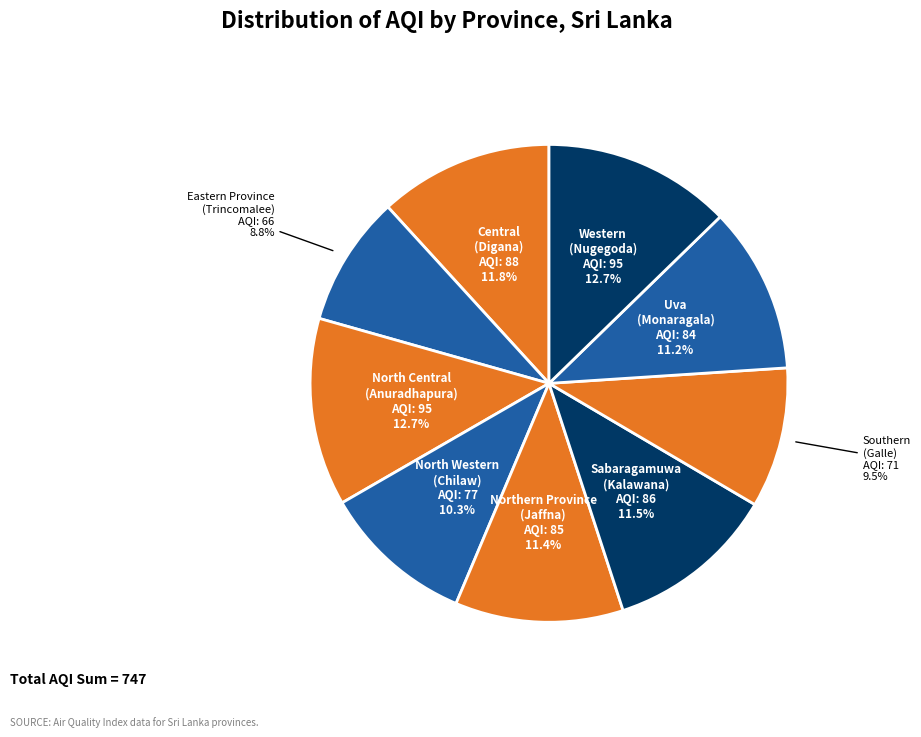

To the nearest percent, what is the average slice percentage?

11%